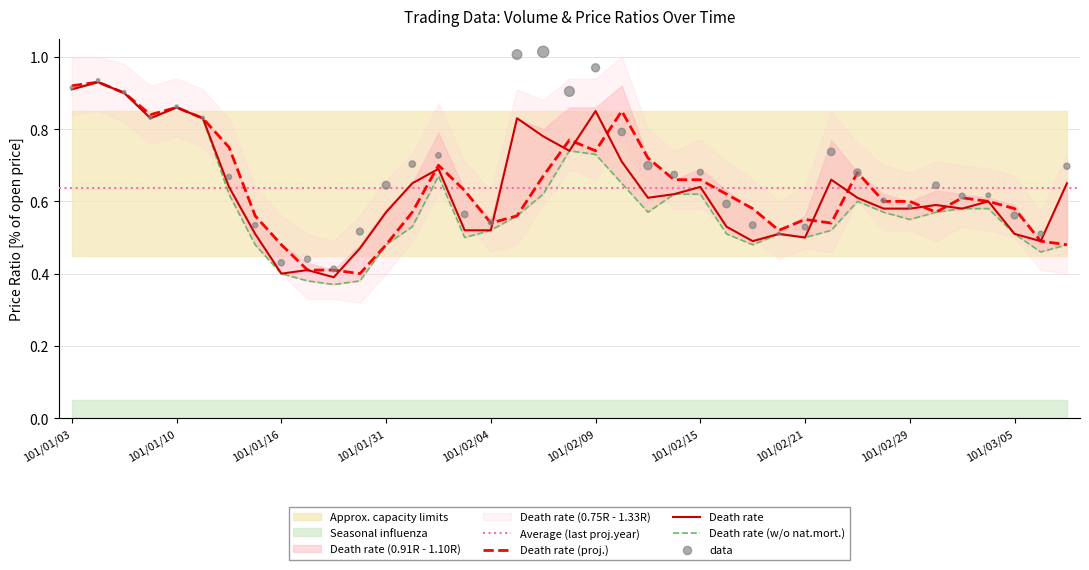

At how many categories does at least one series exceed 0?

39